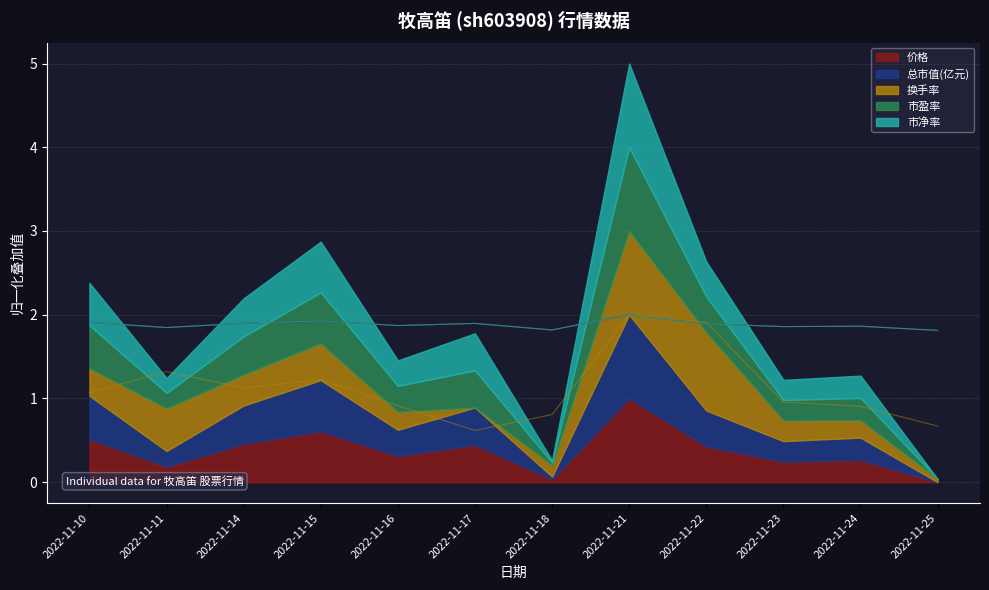

True or false: 换手率 and 市净率 intersect in this chart.

True